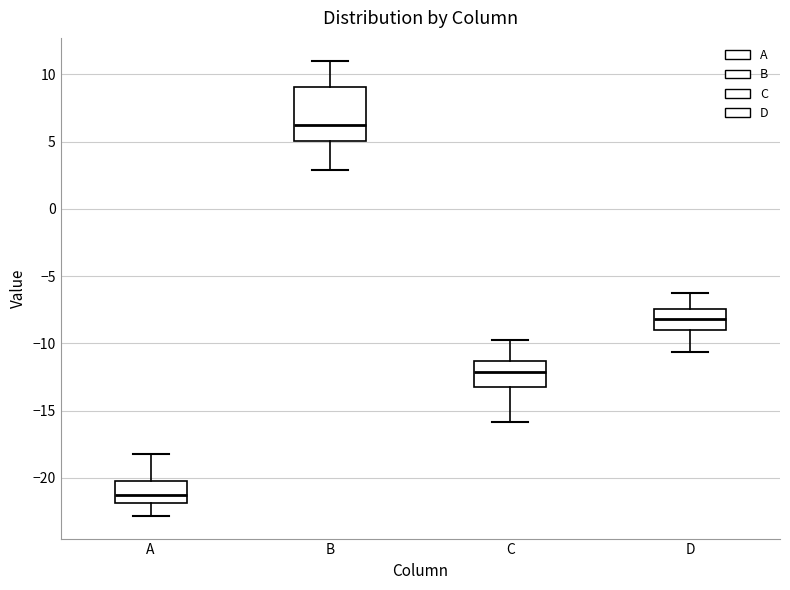

Which box's median line is the highest?

B